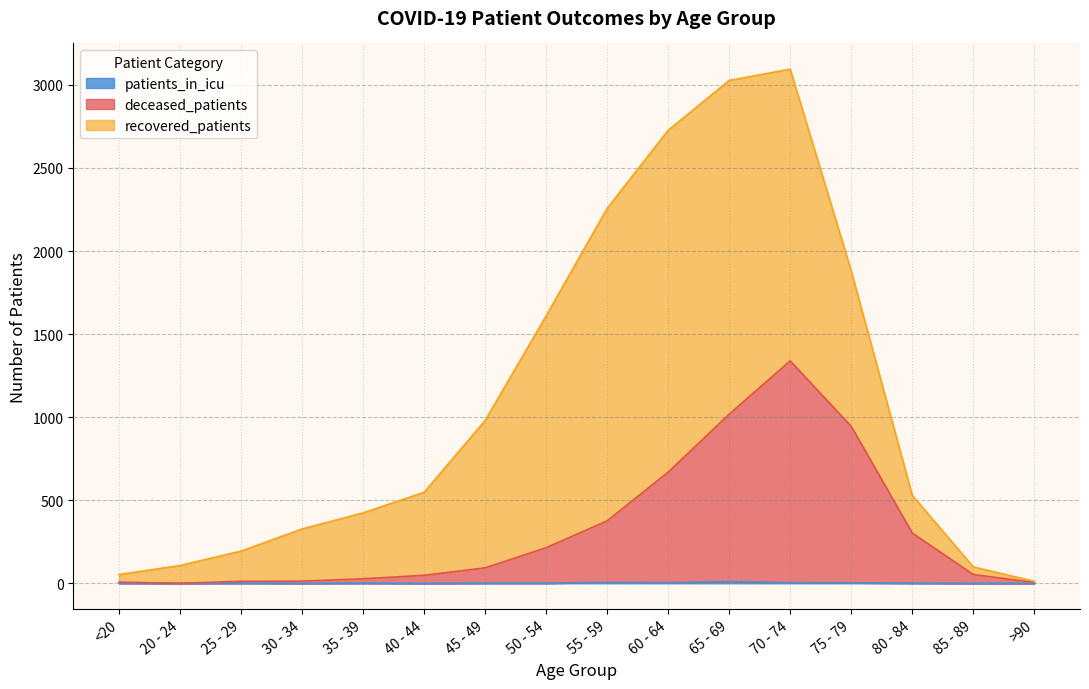

What is the sum of all deceased_patients values?

5122